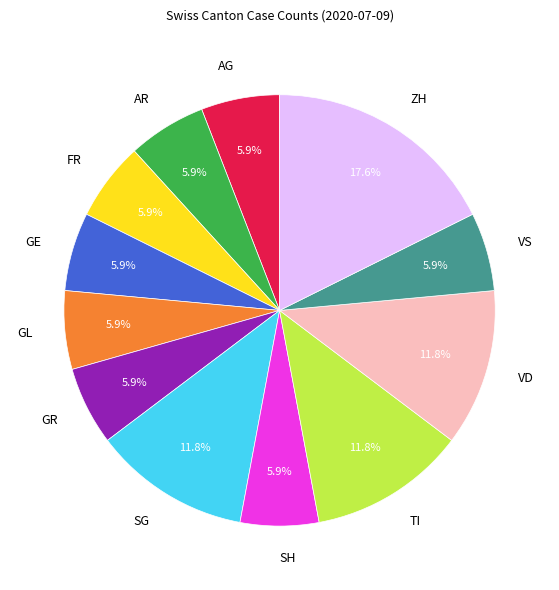

Which slice is the largest?

ZH